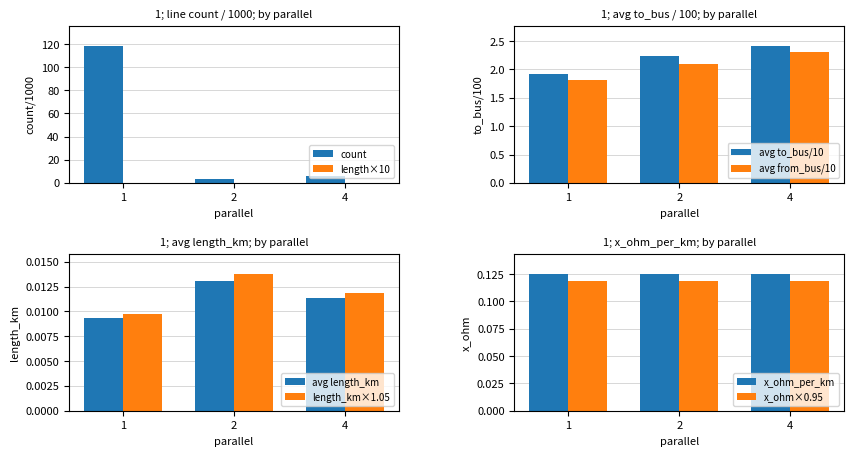

Reading left to right, what are all the values shown in this chart?

count: 118.0	3.0	6.0
avg_length_km: 0.0	0.0	0.0
avg_to_bus: 1.9	2.2	2.4
avg_from_bus: 1.8	2.1	2.3